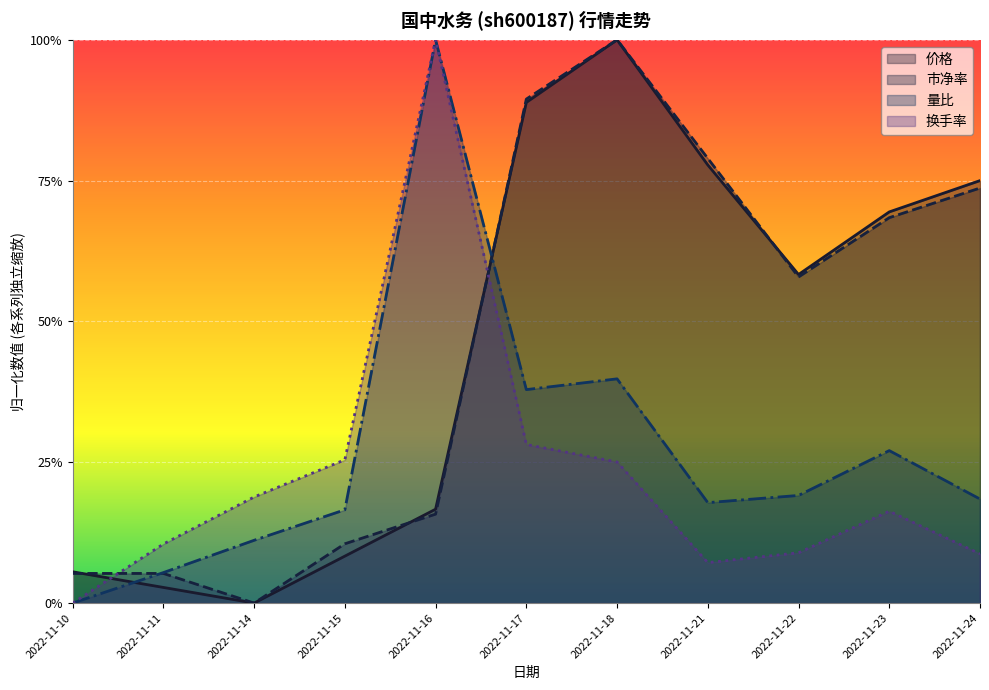

Reading left to right, extract all data points from this chart.

价格: 0.1	0.0	0.0	0.1	0.2	0.9	1.0	0.8	0.6	0.7	0.8
市净率: 0.1	0.1	0.0	0.1	0.2	0.9	1.0	0.8	0.6	0.7	0.7
量比: 0.0	0.1	0.1	0.2	1.0	0.4	0.4	0.2	0.2	0.3	0.2
换手率: 0.0	0.1	0.2	0.3	1.0	0.3	0.3	0.1	0.1	0.2	0.1